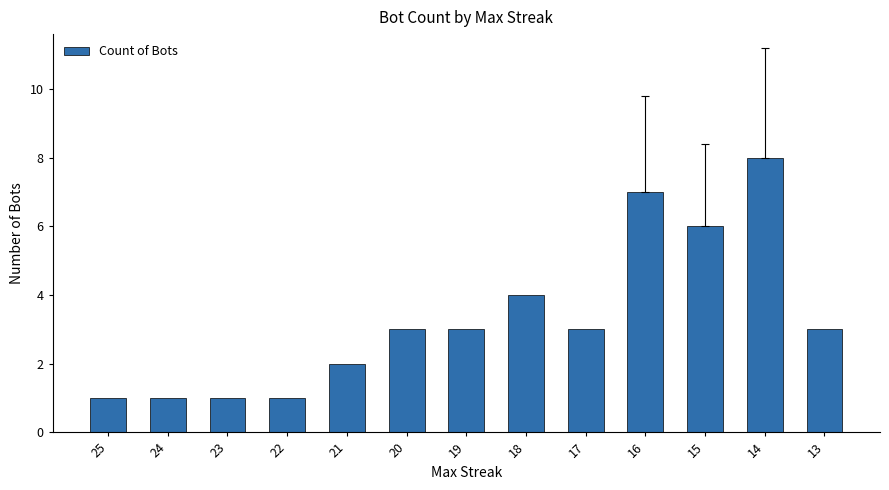

What is the difference between the values at 25 and 16?

6